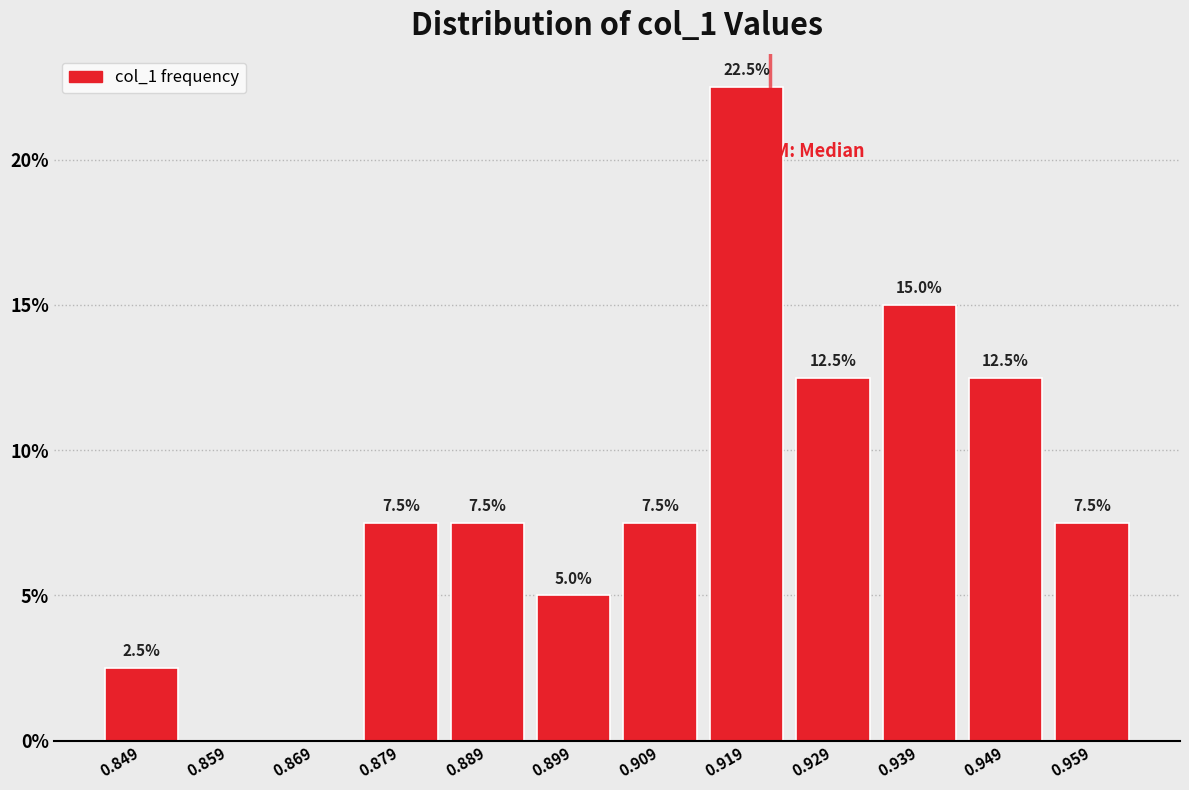

Which range on the x-axis has the tallest bar?

0.914 to 0.924